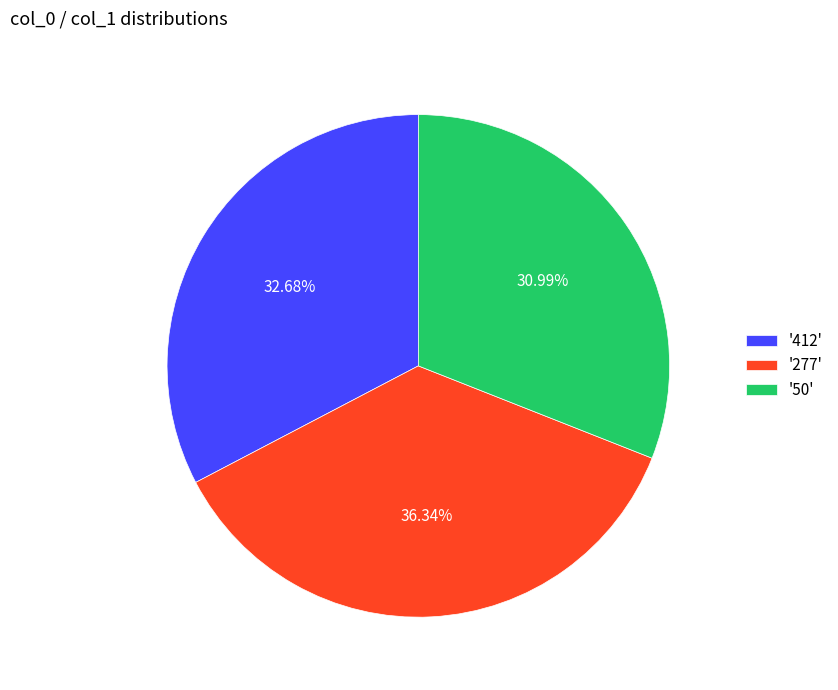

Is '277' the majority of the pie?

No